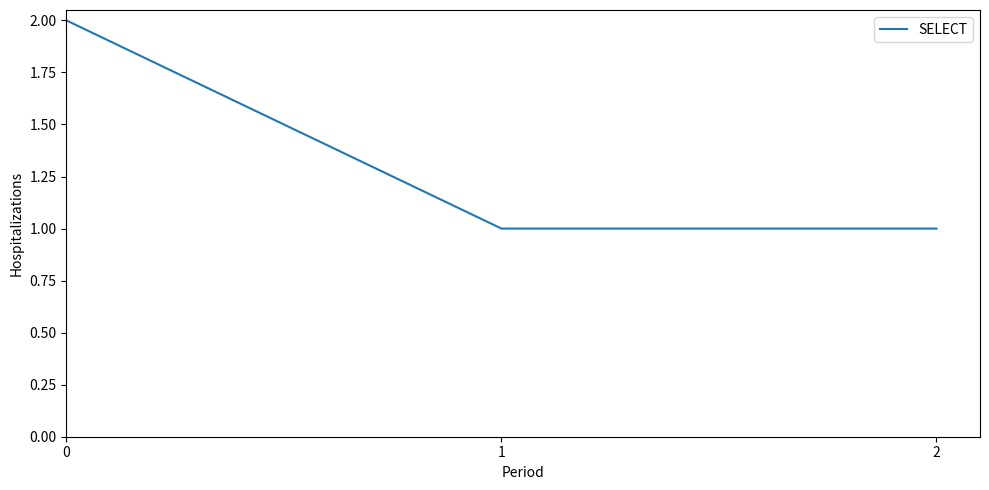

What is the ratio of the value at 0 to the value at 2?

2.0